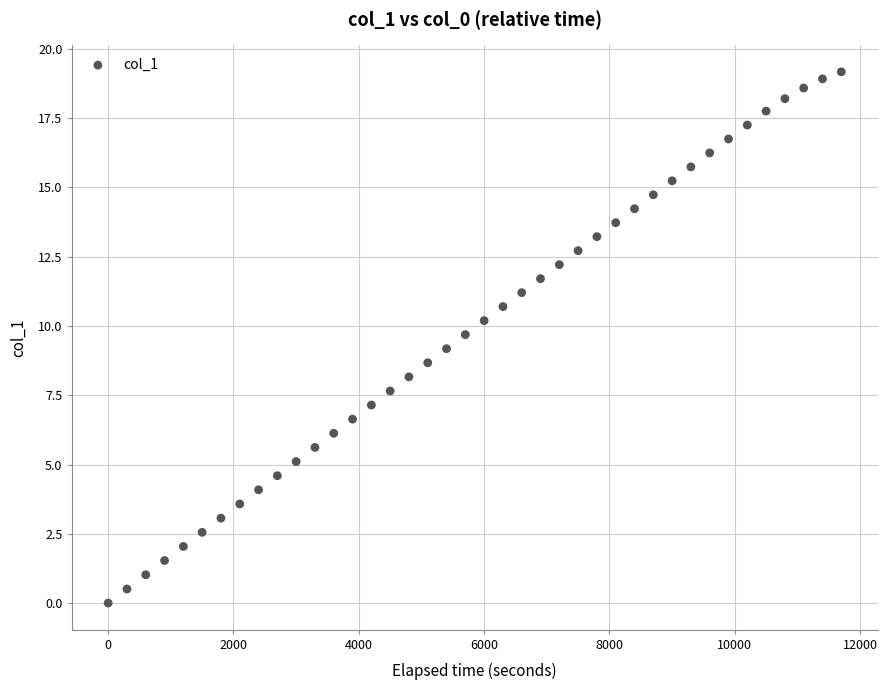

What is the range of Y values (max minus min)?

19.2